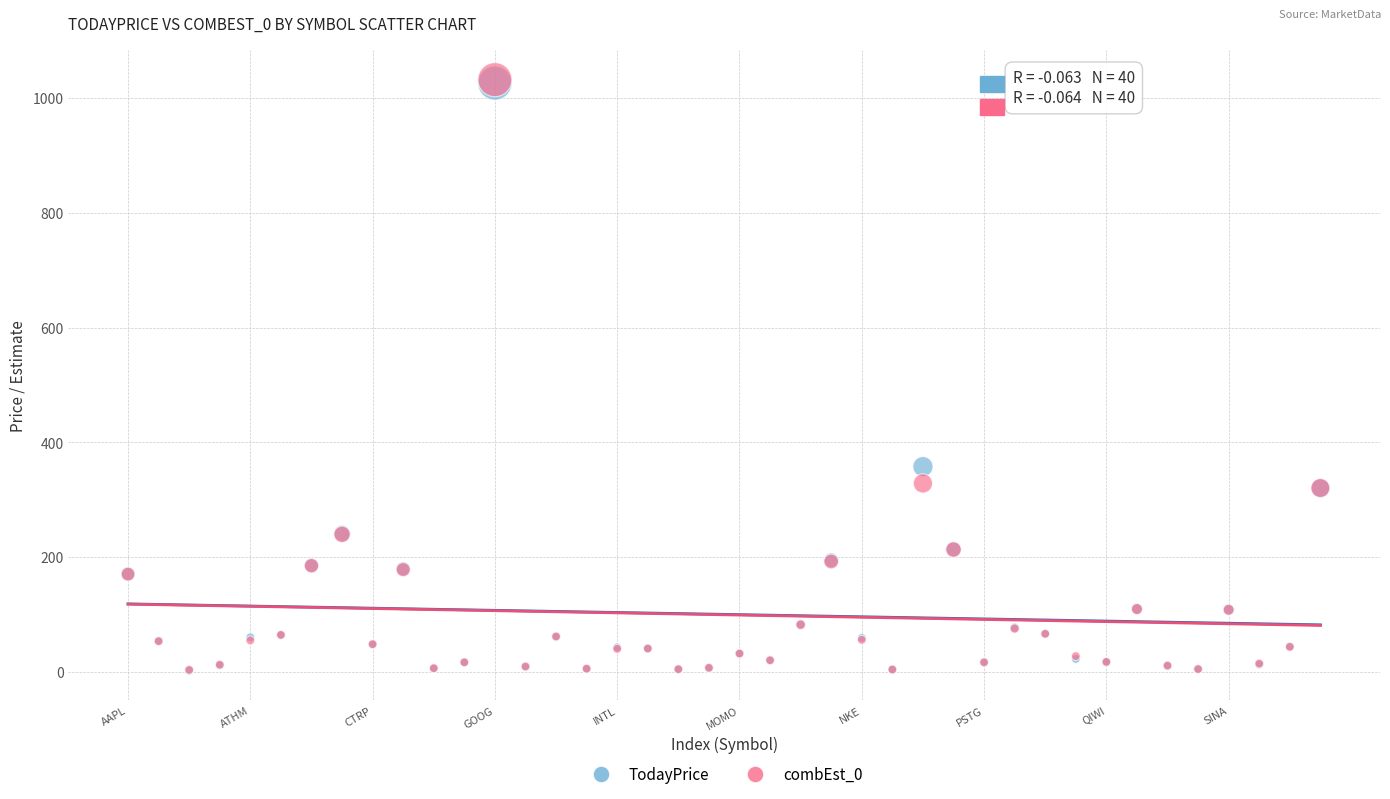

In the TodayPrice series, what Y value is closest to 514?

357.6